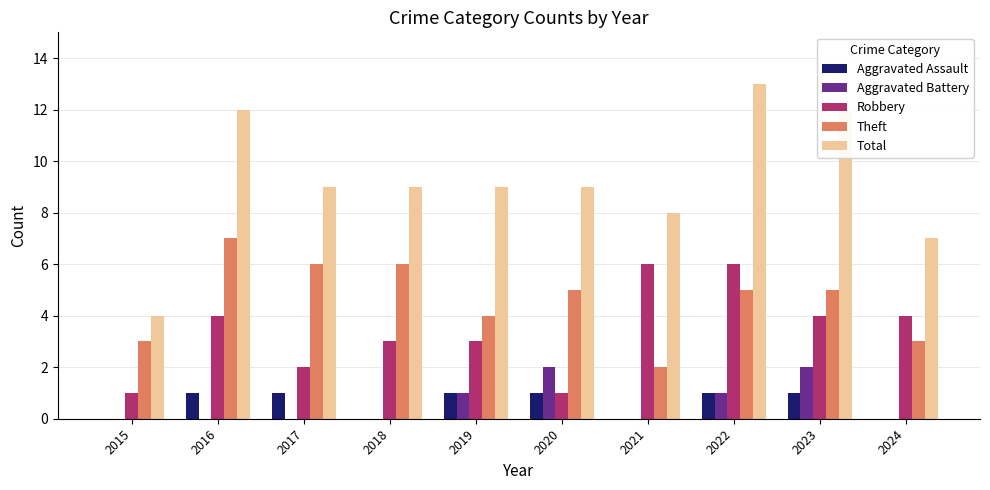

How many groups of bars are there?

10